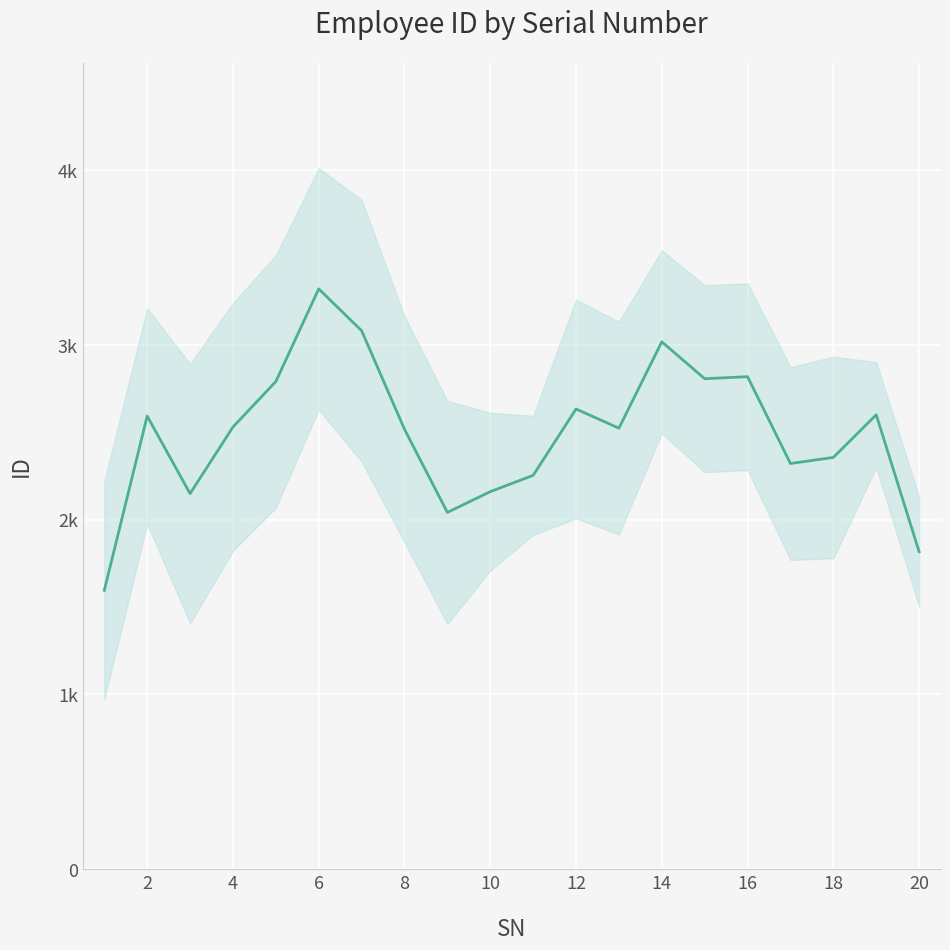

How many interior local valleys (lower than both neighbors) does the data have?

5